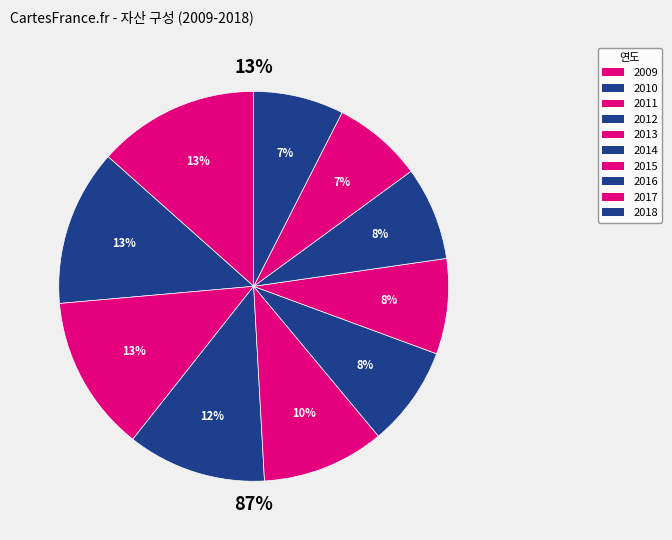

To the nearest percent, what is the difference between the largest and smallest slice percentages?

6%